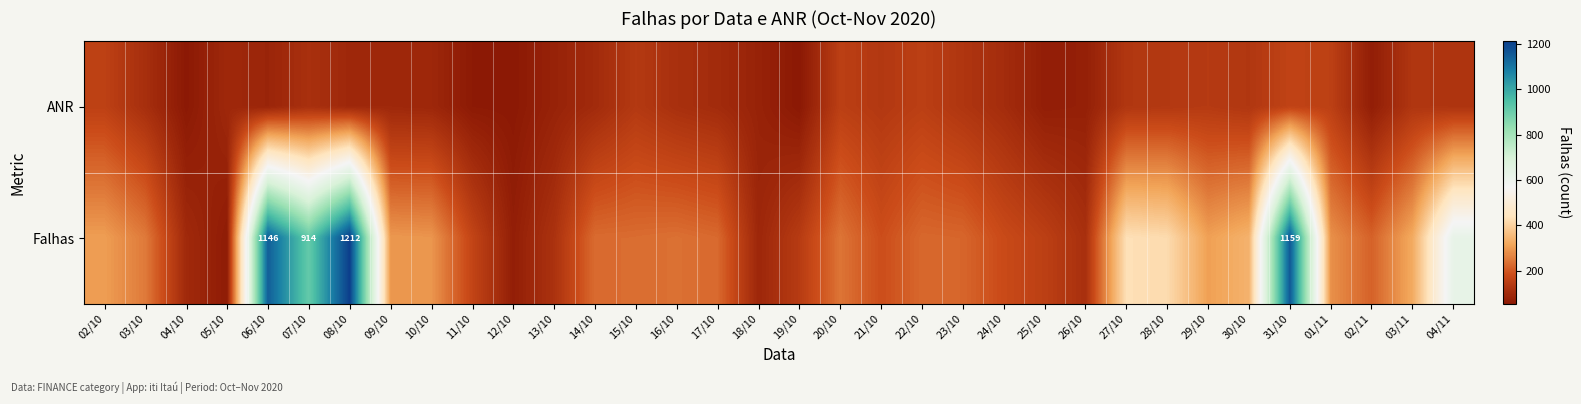

Which label corresponds to the smallest value in the chart?

19/10